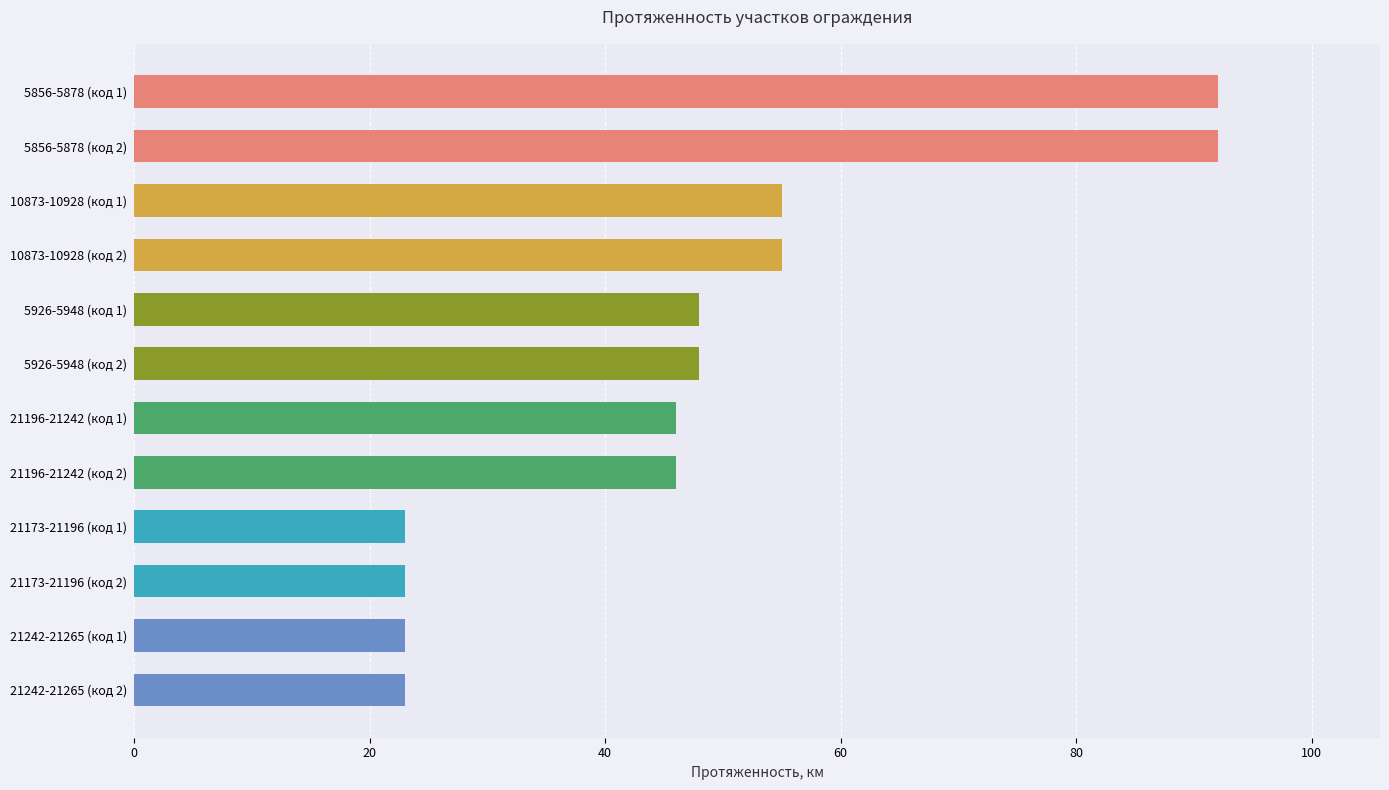

Count the number of data series in this chart.

1